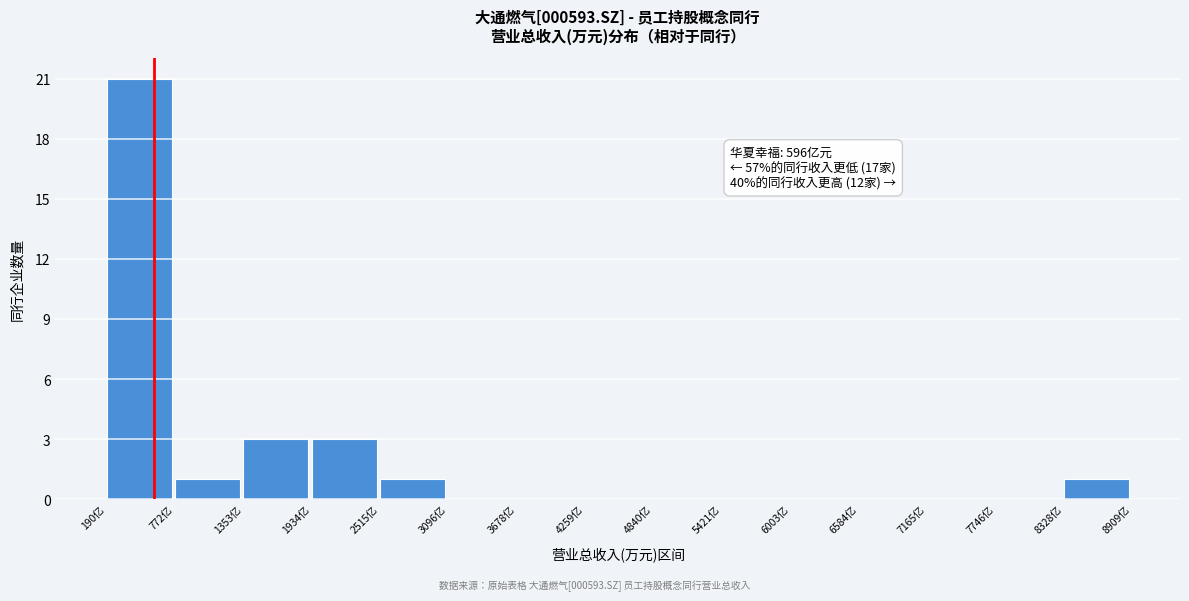

Reading left to right, list all the values displayed in this chart.

190亿=21	772亿=1	1353亿=3	1934亿=3	2515亿=1	3096亿=0	3678亿=0	4259亿=0	4840亿=0	5421亿=0	6003亿=0	6584亿=0	7165亿=0	7746亿=0	8328亿=1